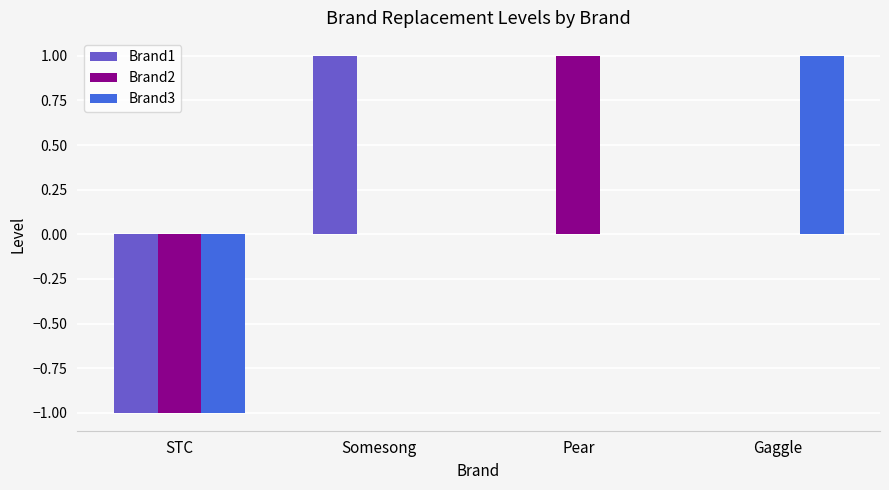

What is the sum of the Brand2 values at Gaggle and Pear?

1